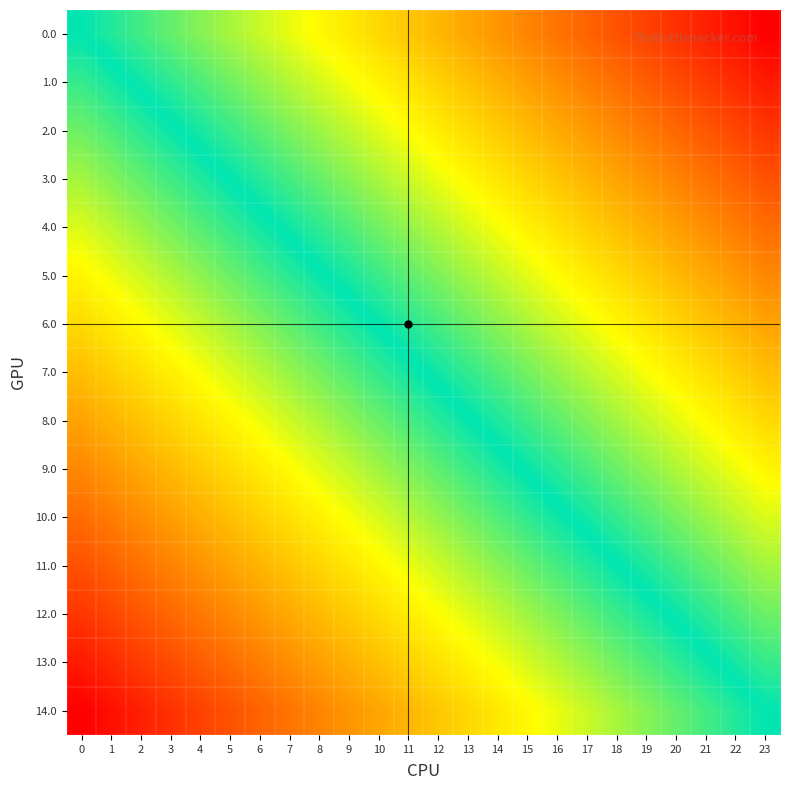

Between 2 and 11, which is larger?

11